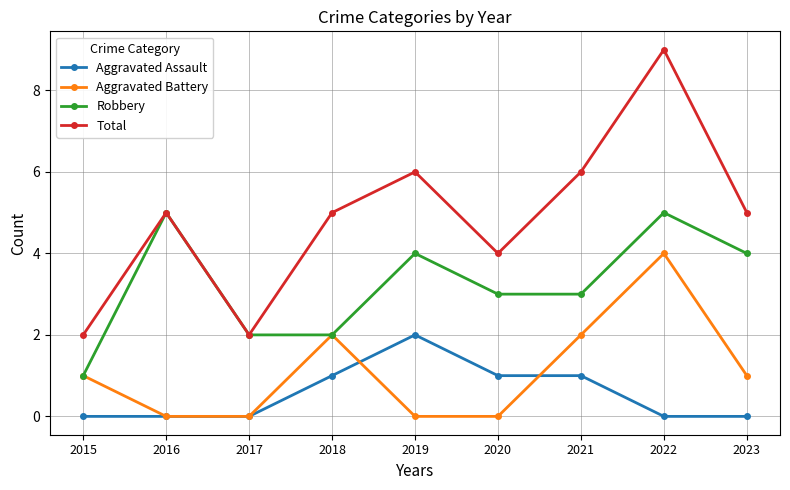

Which label corresponds to the largest value in the chart?

2022